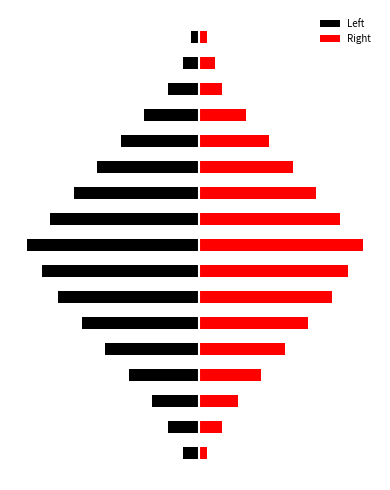

How many bars are there in each group?

2